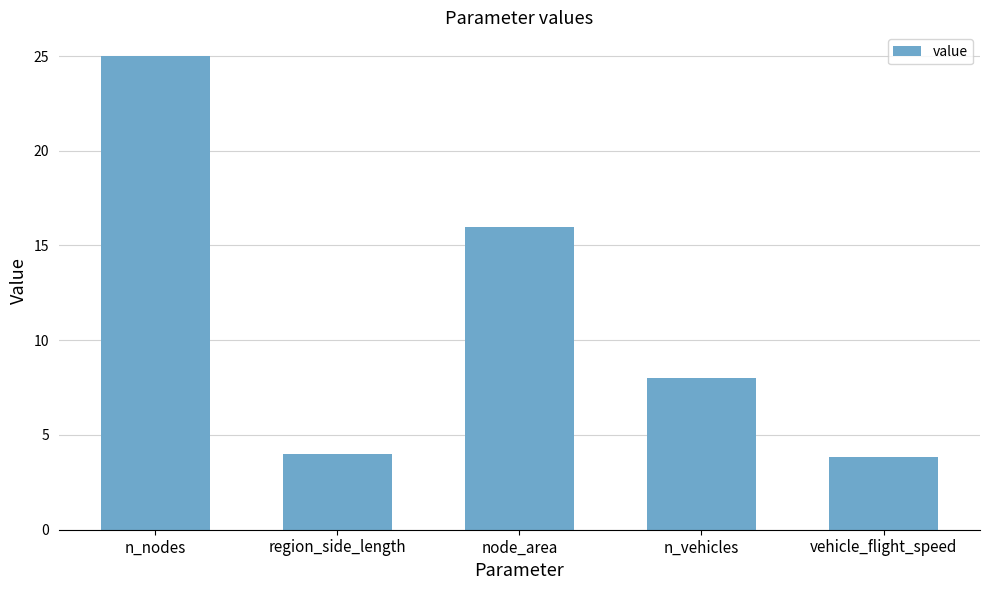

Reading left to right, what are all the values shown in this chart?

25.0	4.0	16.0	8.0	3.8